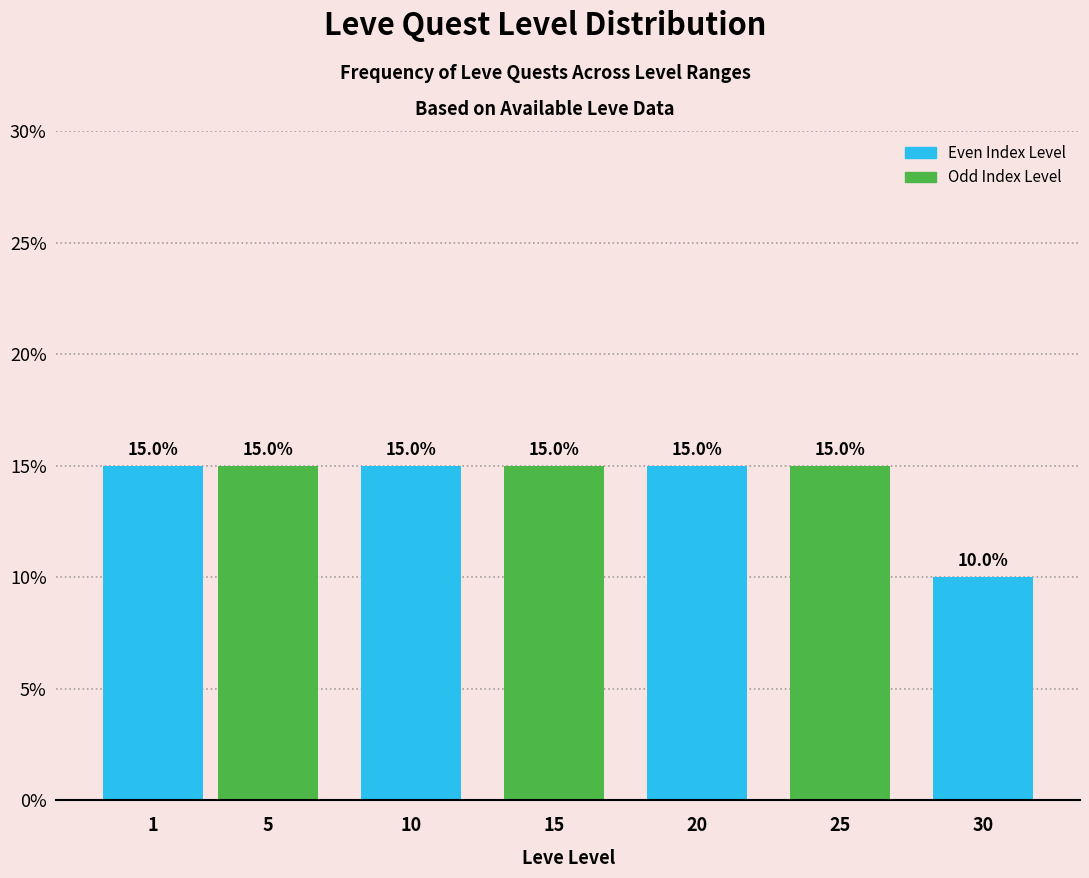

Reading right to left, what are all the values shown in this chart?

10	15	15	15	15	15	15